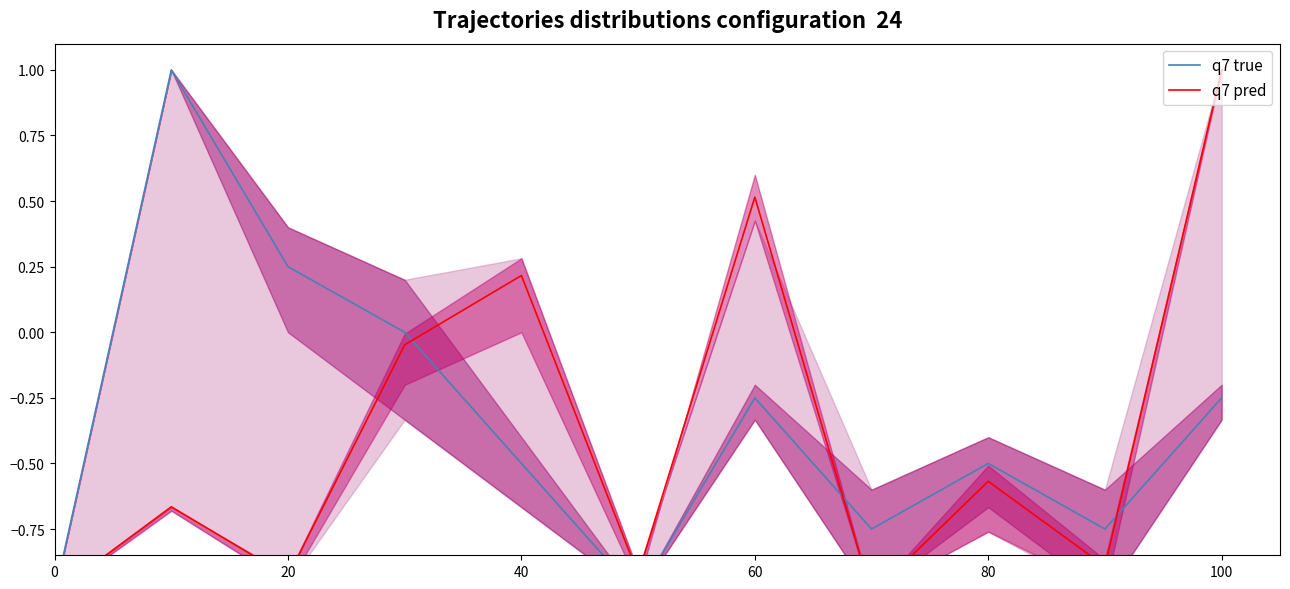

How many lines are shown in the chart?

2